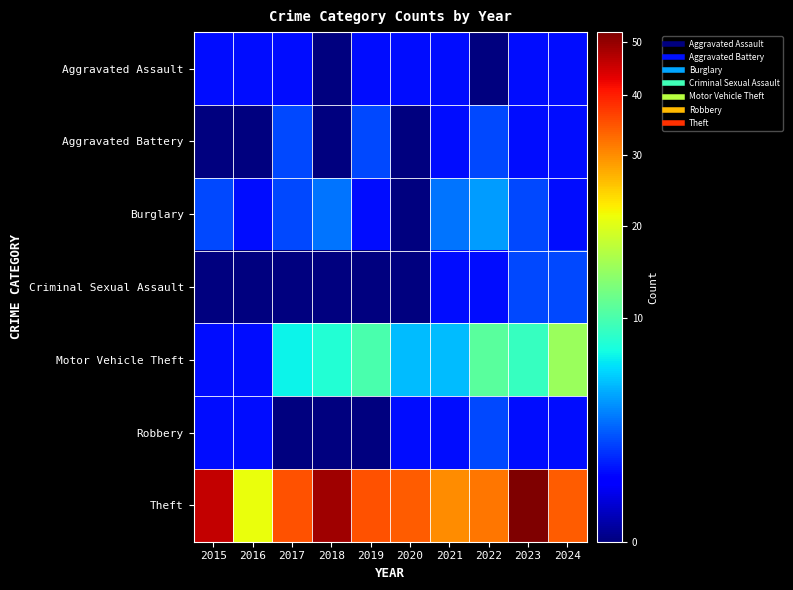

Reading right to left, list all the values displayed in this chart.

Aggravated Assault: 2024=1	2023=1	2022=0	2021=1	2020=1	2019=1	2018=0	2017=1	2016=1	2015=1
Aggravated Battery: 2024=1	2023=1	2022=2	2021=1	2020=0	2019=2	2018=0	2017=2	2016=0	2015=0
Burglary: 2024=1	2023=2	2022=4	2021=3	2020=0	2019=1	2018=3	2017=2	2016=1	2015=2
Criminal Sexual Assault: 2024=2	2023=2	2022=1	2021=1	2020=0	2019=0	2018=0	2017=0	2016=0	2015=0
Motor Vehicle Theft: 2024=15	2023=9	2022=11	2021=5	2020=5	2019=10	2018=8	2017=7	2016=1	2015=1
Robbery: 2024=1	2023=1	2022=2	2021=1	2020=1	2019=0	2018=0	2017=0	2016=1	2015=1
Theft: 2024=34	2023=52	2022=32	2021=30	2020=34	2019=35	2018=49	2017=35	2016=21	2015=46